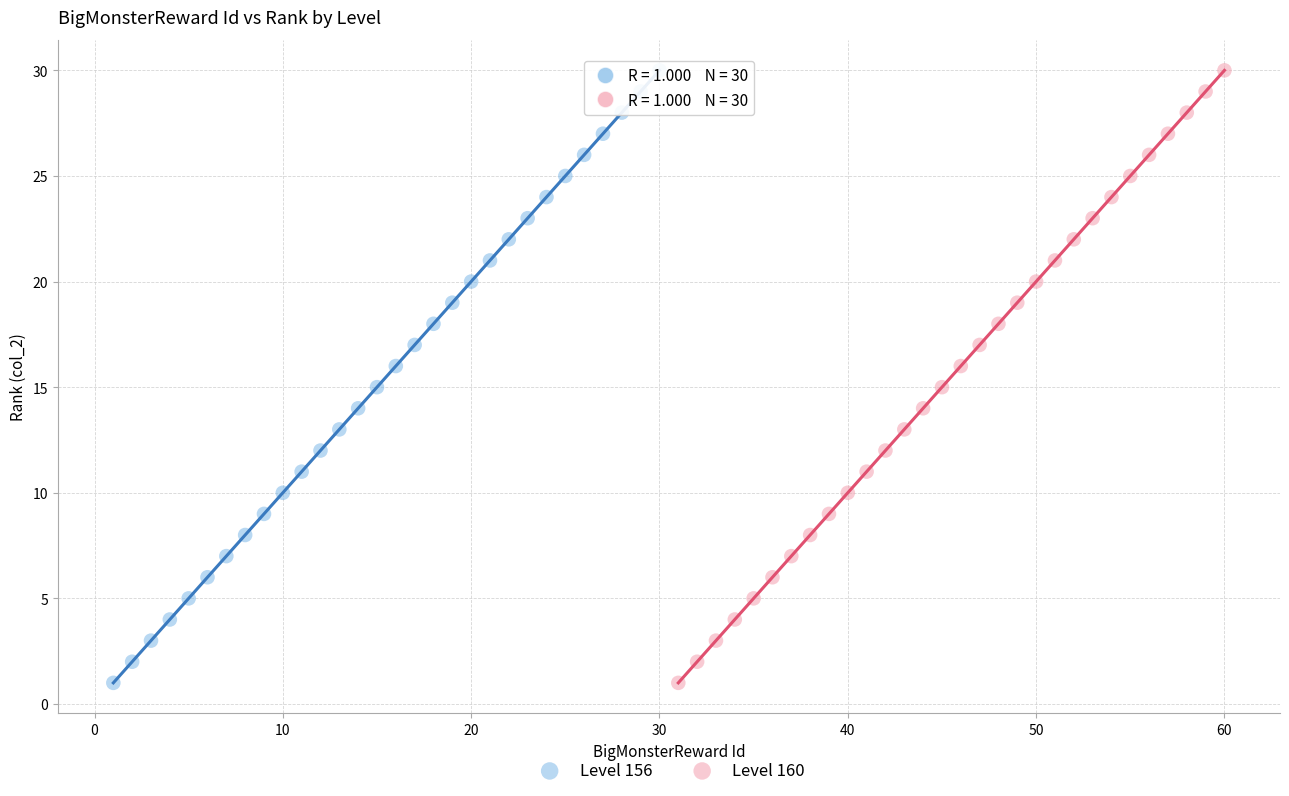

What are all the series names shown in the legend?

Level 156, Level 160